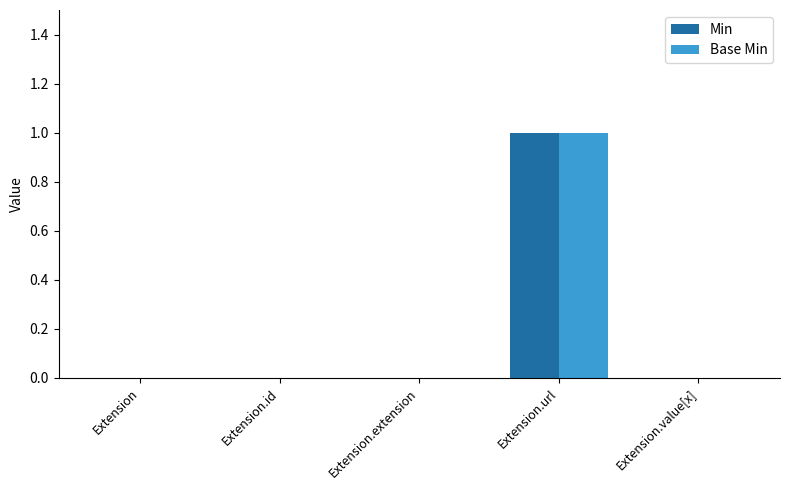

How many distinct data groups are displayed?

2